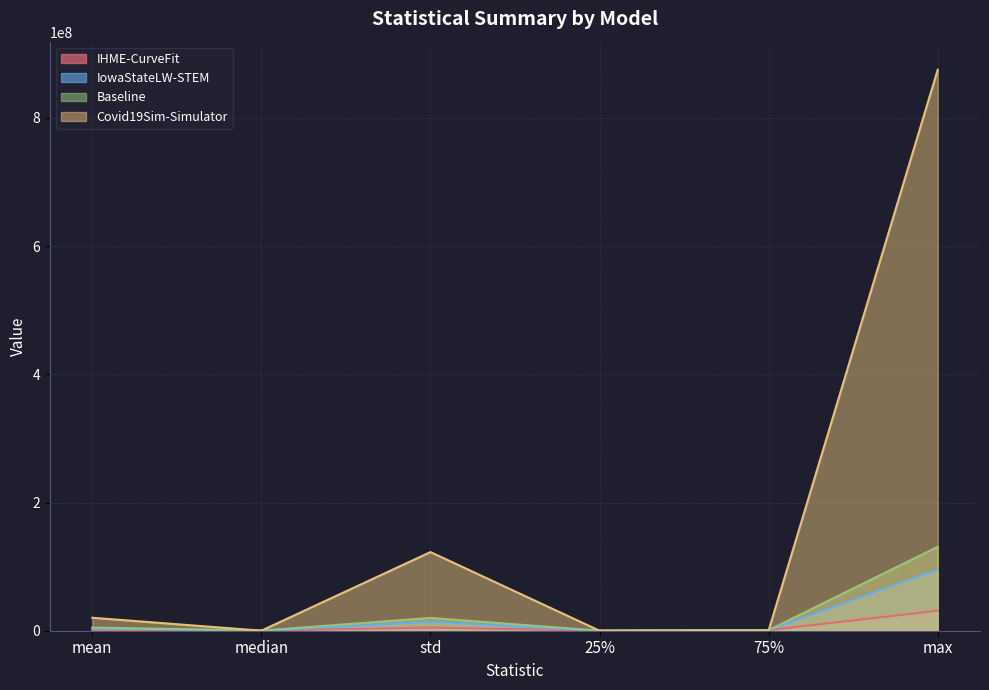

The value of IHME-CurveFit at median is 144339.2. True or false?

True